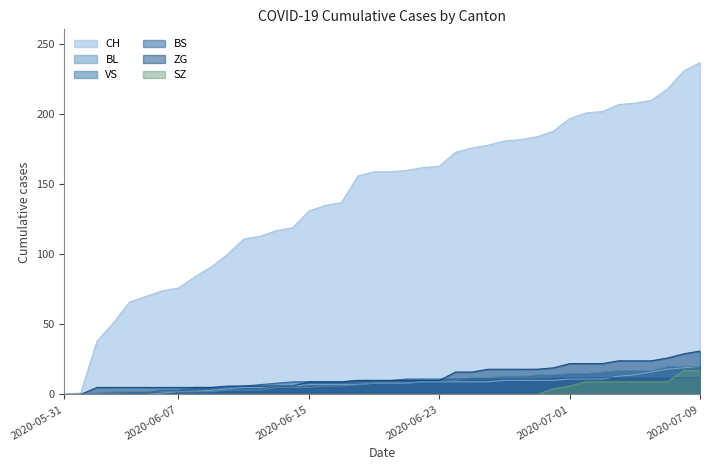

Between 2020-06-12 and 2020-06-06, which is larger?

2020-06-12